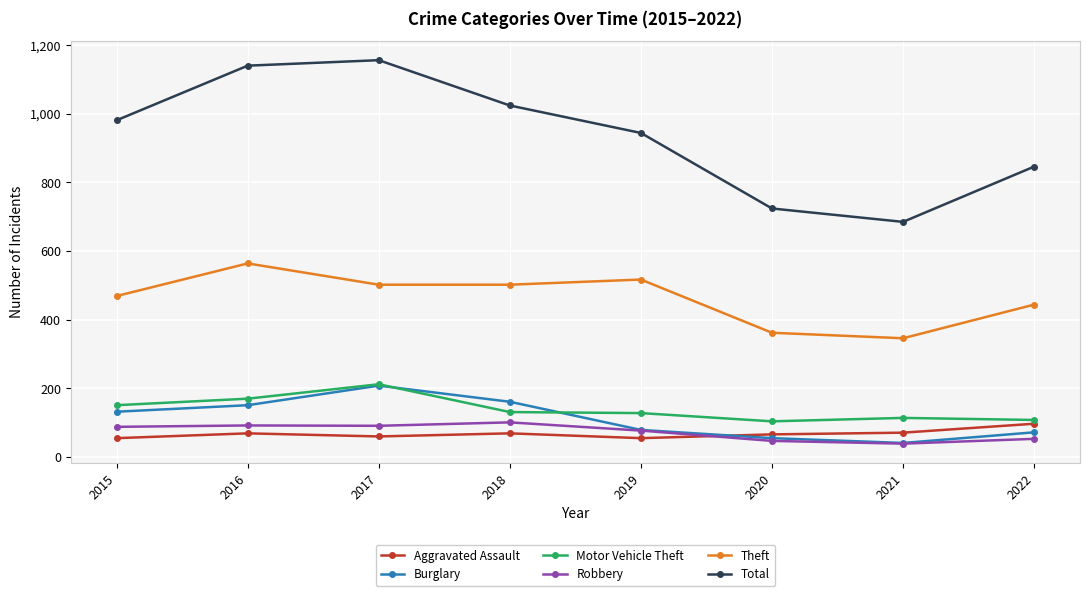

Is this an area chart (filled region under the line)?

No